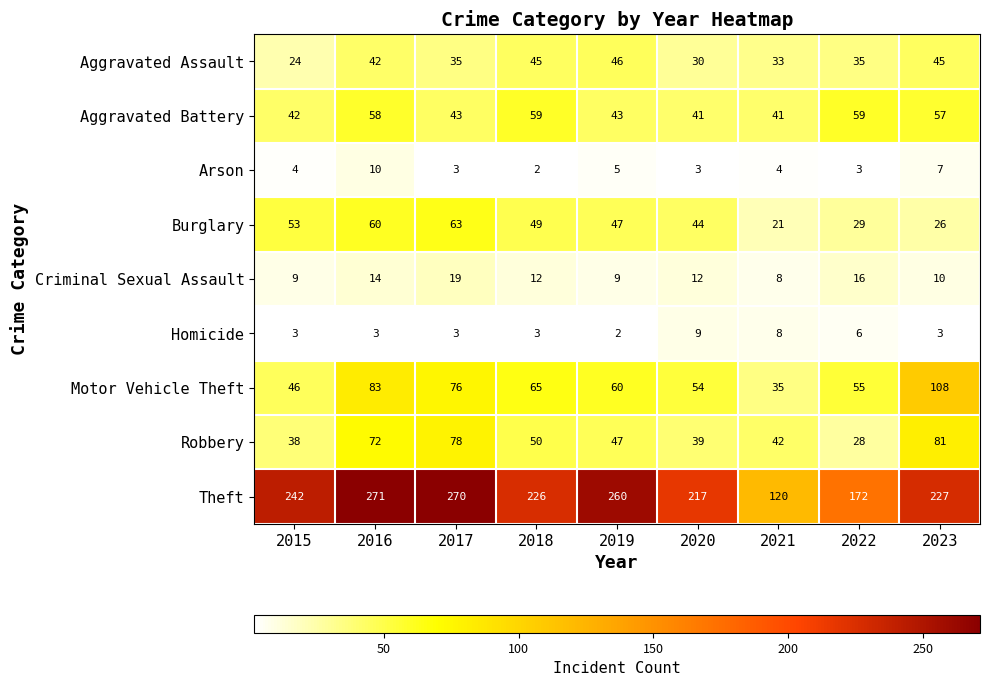

At 2015, list the series in order from largest to smallest.

Theft, Burglary, Motor Vehicle Theft, Aggravated Battery, Robbery, Aggravated Assault, Criminal Sexual Assault, Arson, Homicide